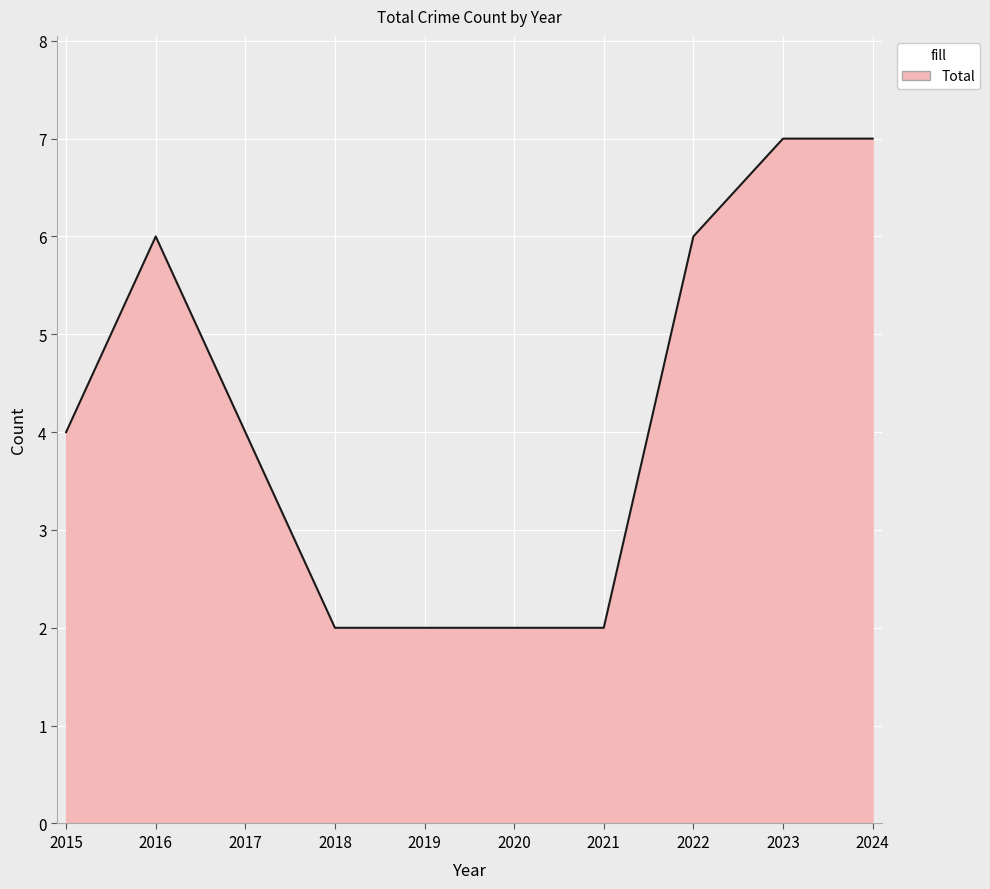

Approximately how many times larger is the value at 2015 compared to 2017?

1.0